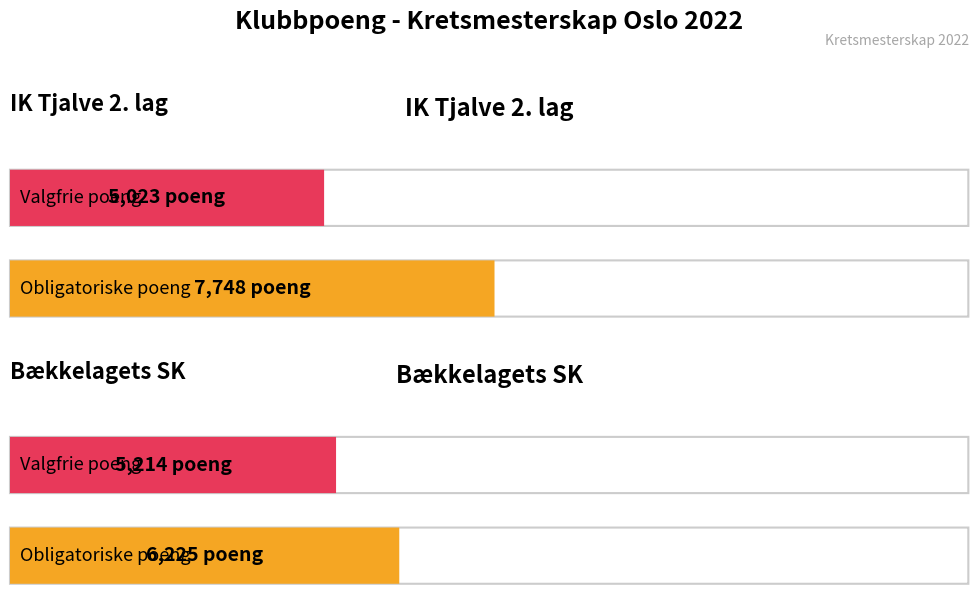

What is the minimum value shown in the chart?

5023